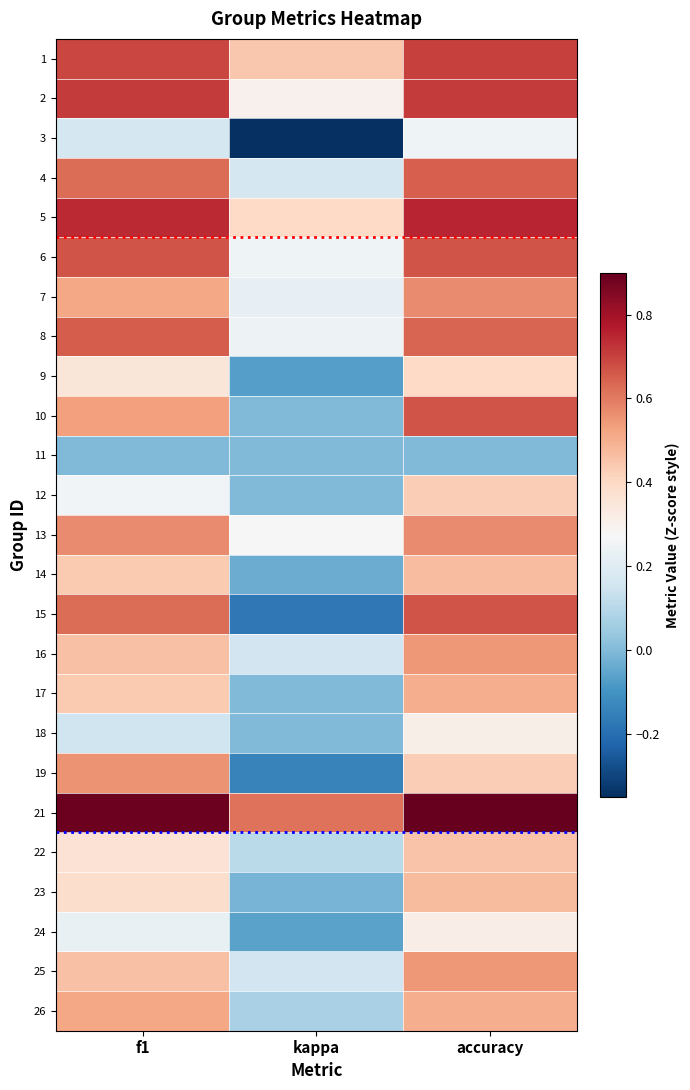

Rank the series by their maximum value, from lowest to highest.

11, 3, 18, 24, 9, 12, 22, 14, 23, 17, 26, 16, 25, 19, 7, 13, 4, 8, 6, 10, 15, 1, 2, 5, 21